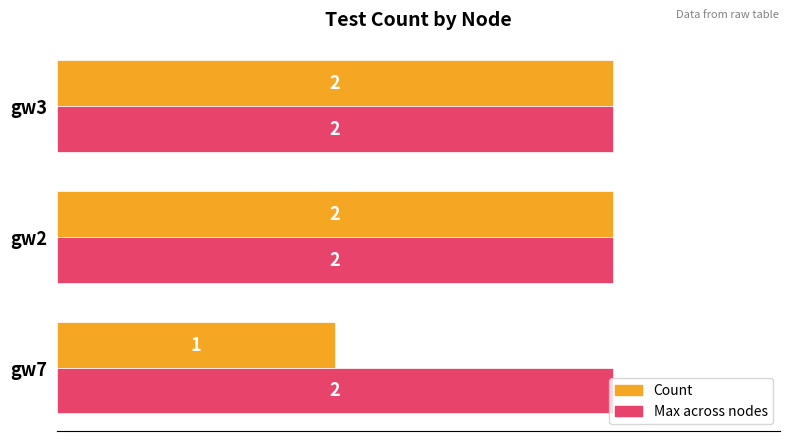

What is the maximum value shown in the chart?

2